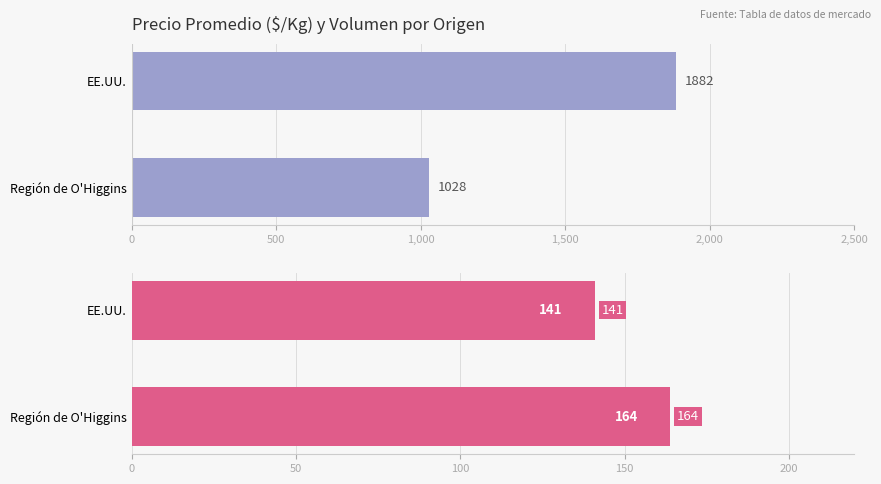

How many bars are there in each group?

2